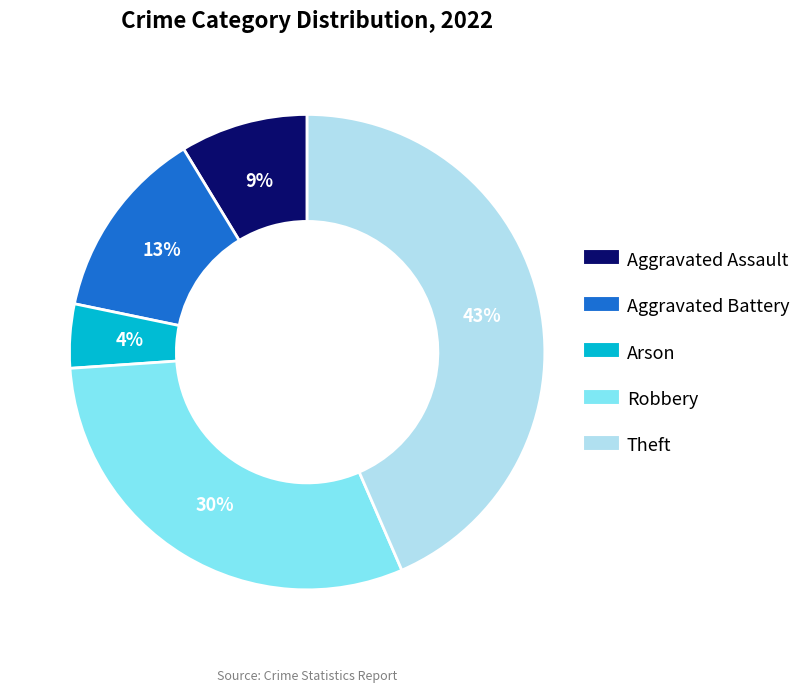

To the nearest percent, what percentage of the pie is Arson?

4%